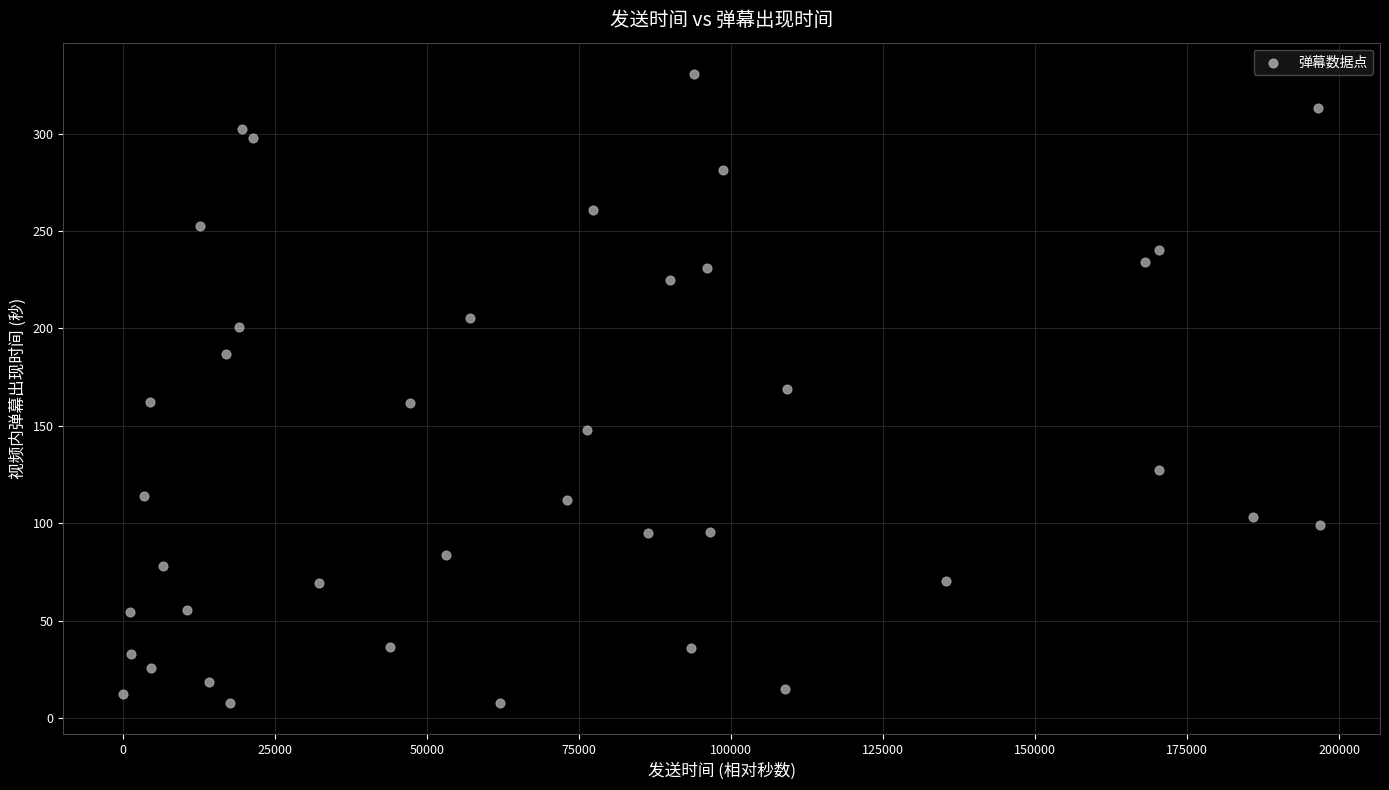

What is the range of Y values (max minus min)?

322.8